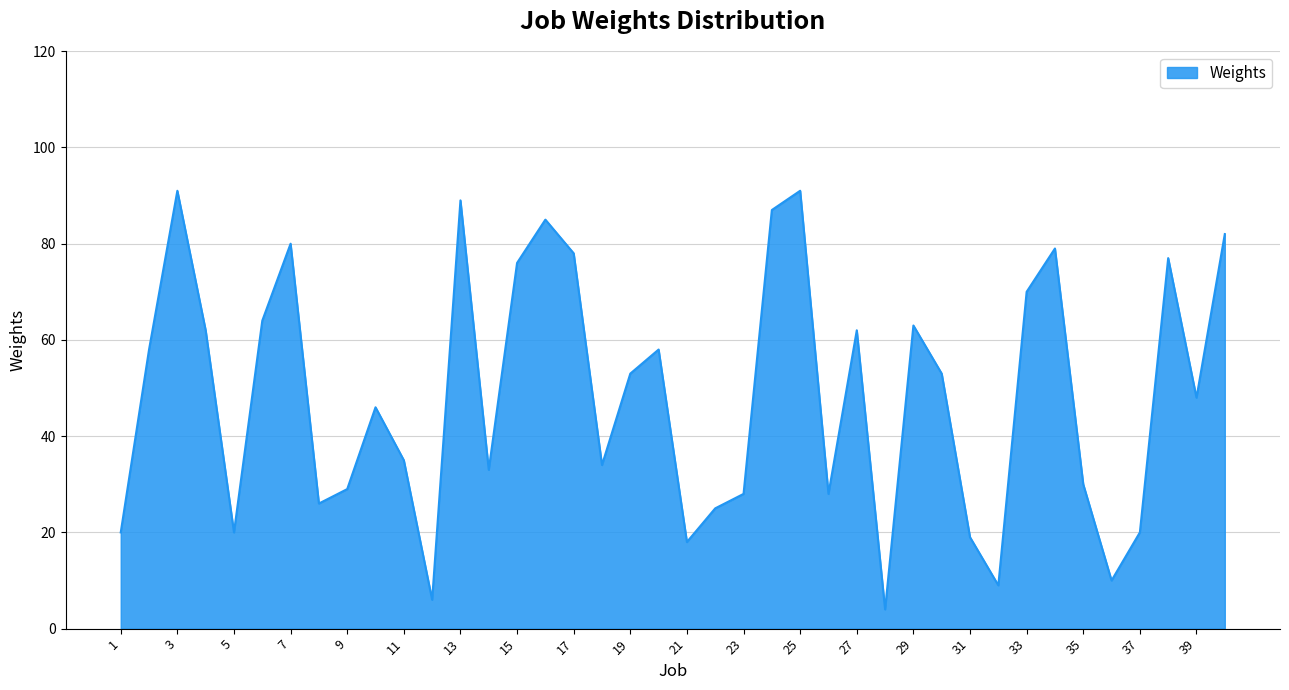

What is the minimum value shown in the chart?

4